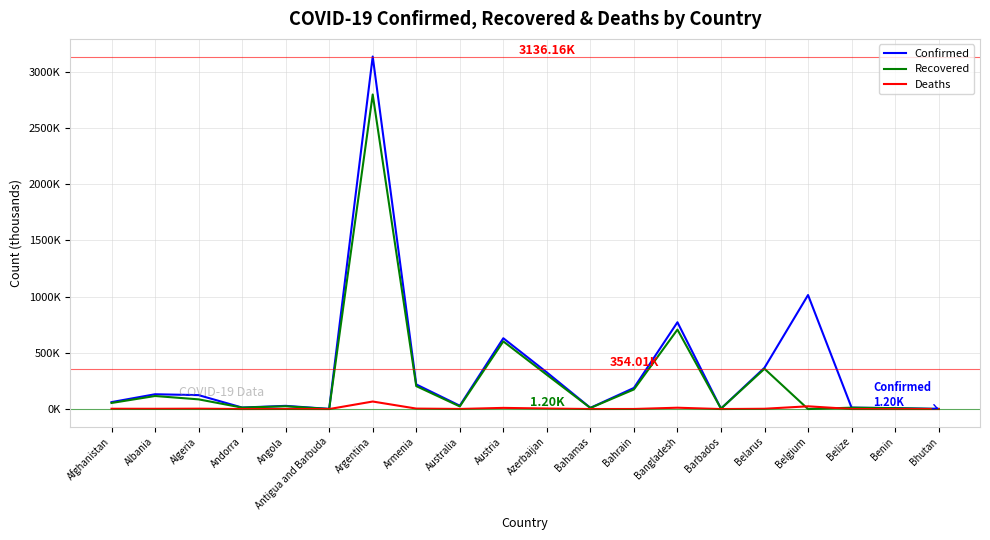

Does the chart have visible grid lines?

Yes